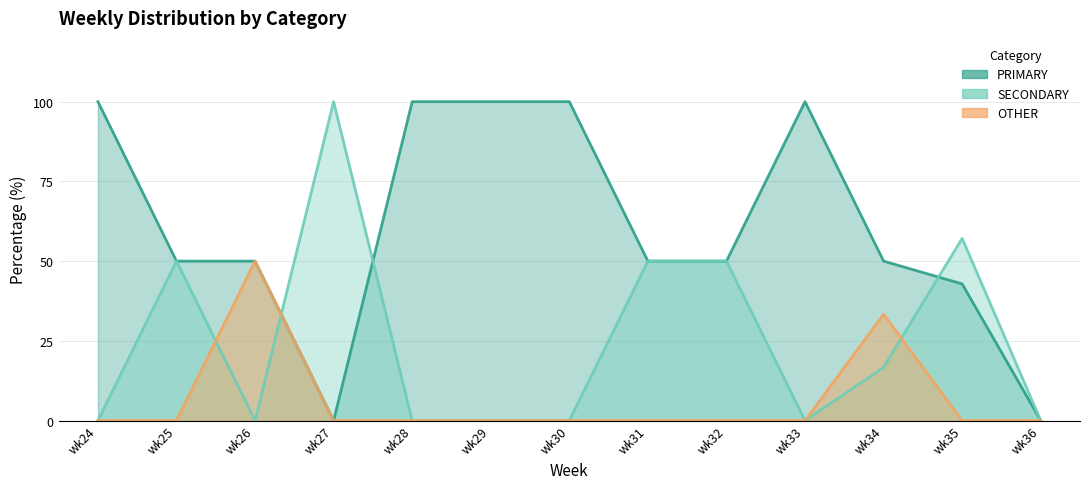

True or false: PRIMARY and OTHER cross at least once.

False